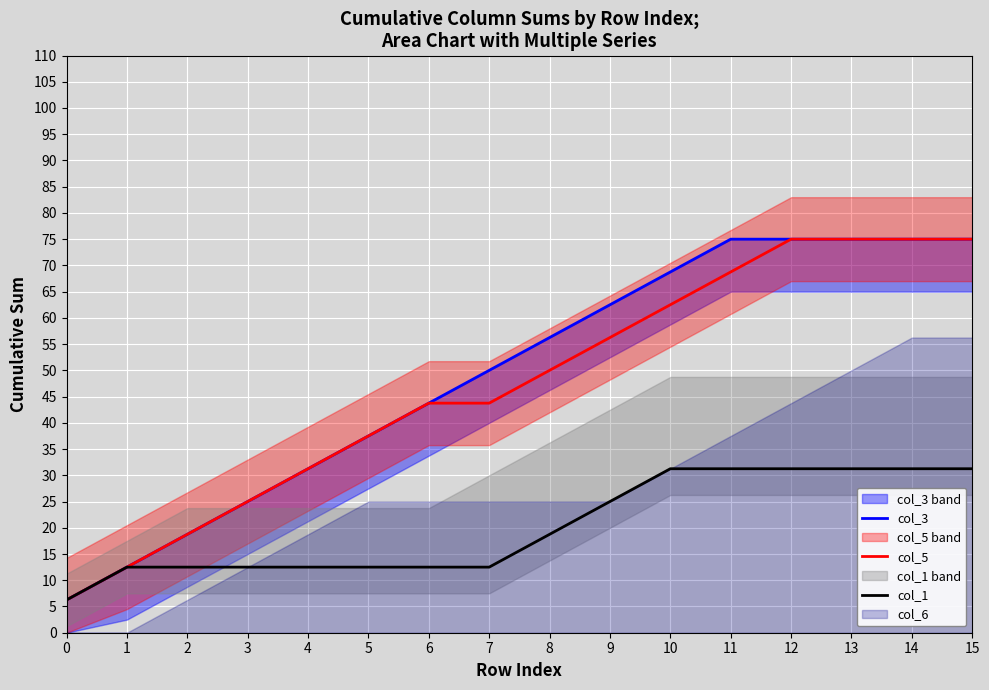

True or false: col_3 and col_1 intersect in this chart.

False